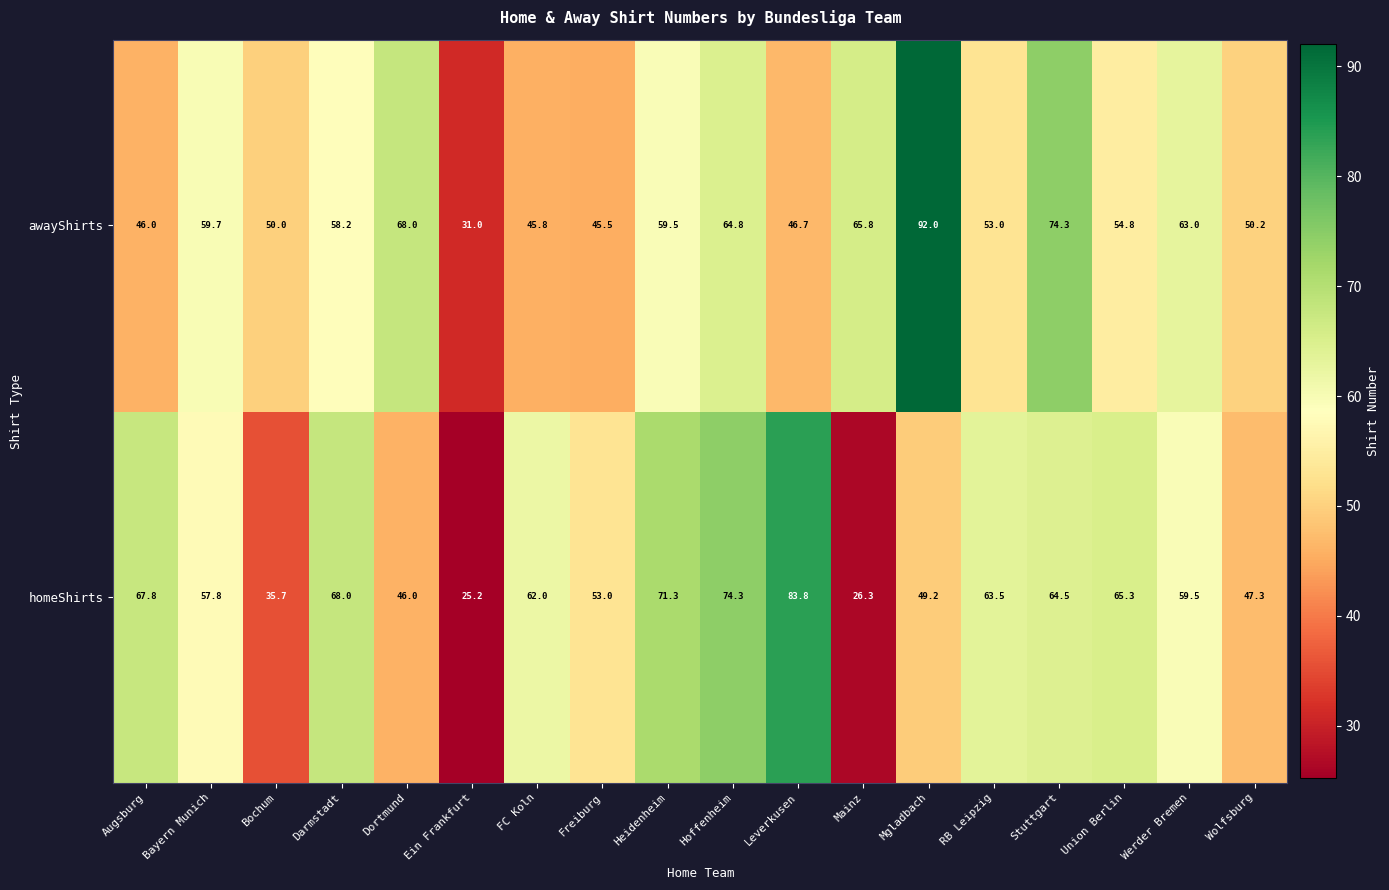

The homeShirts series shows 59.5 at Werder Bremen. True or false?

True